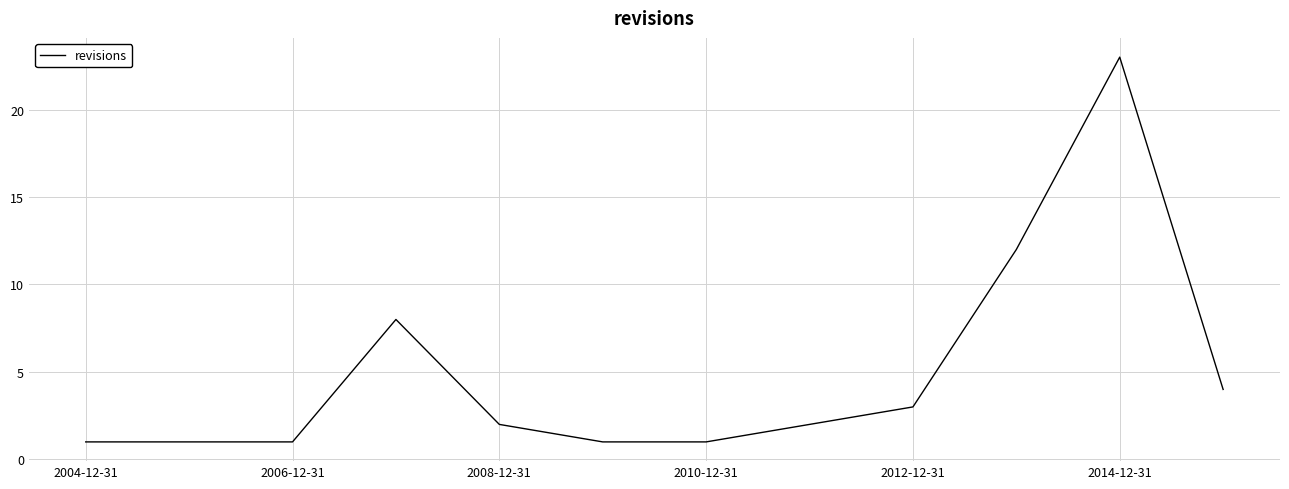

What is the smallest value displayed?

1